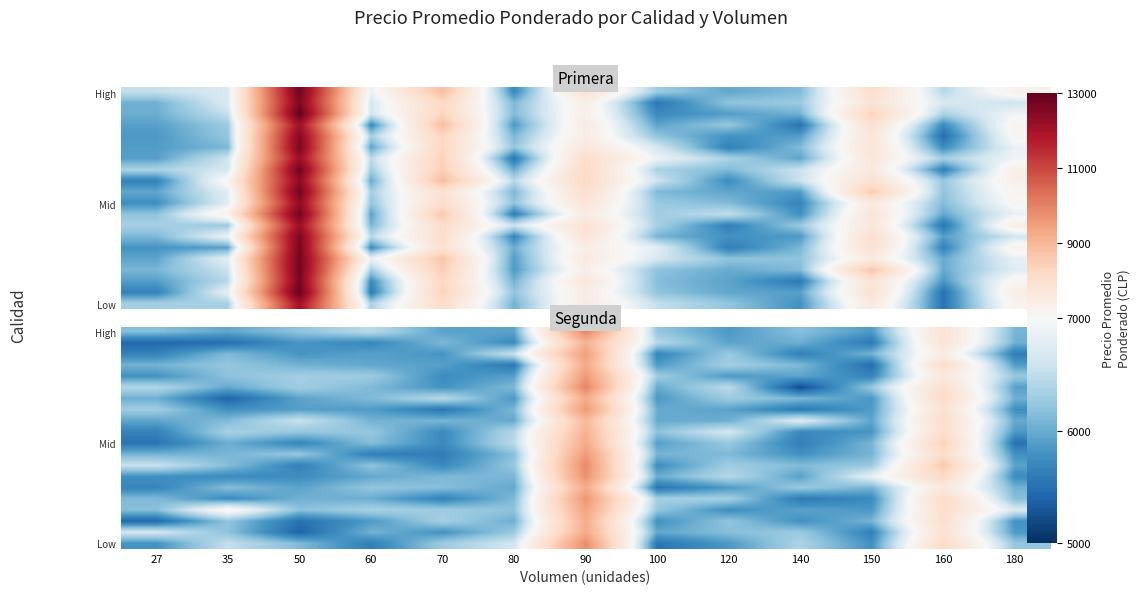

What is the difference between the highest and lowest values at 50?

1173.4